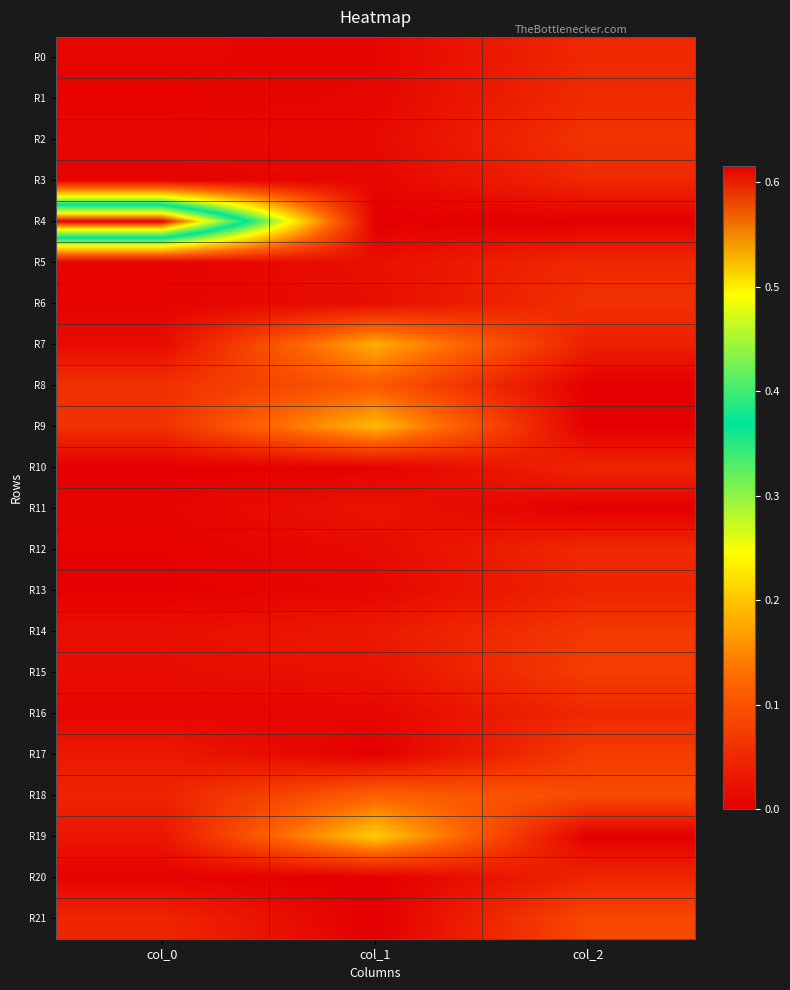

What is the total value across all series at col_1?

1.0